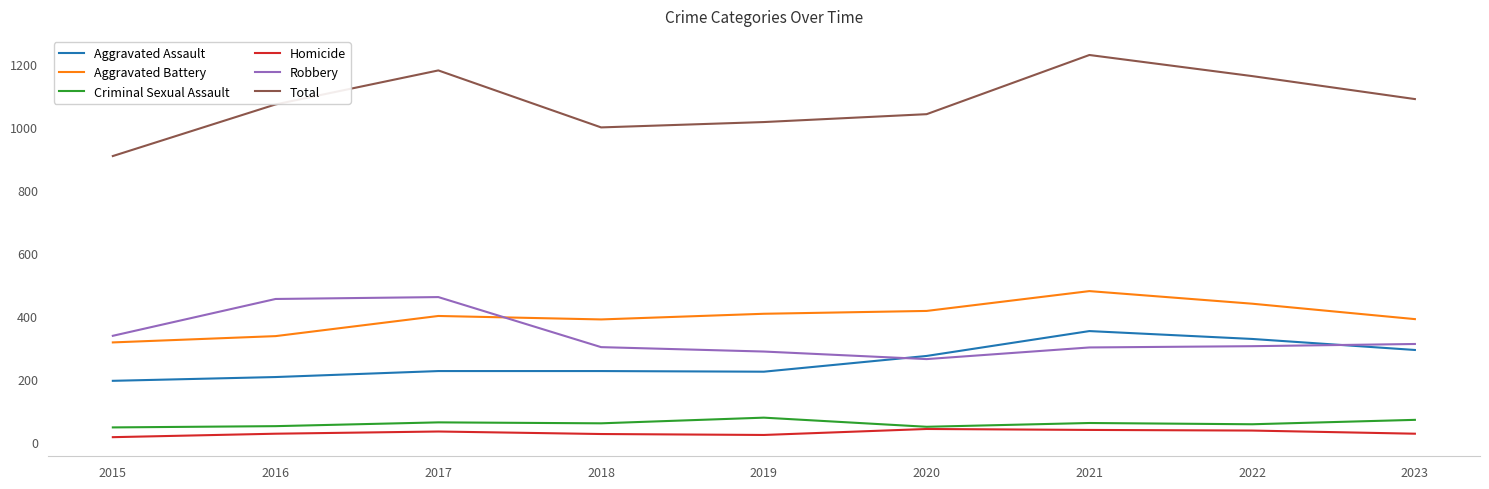

True or false: Robbery and Criminal Sexual Assault intersect in this chart.

False